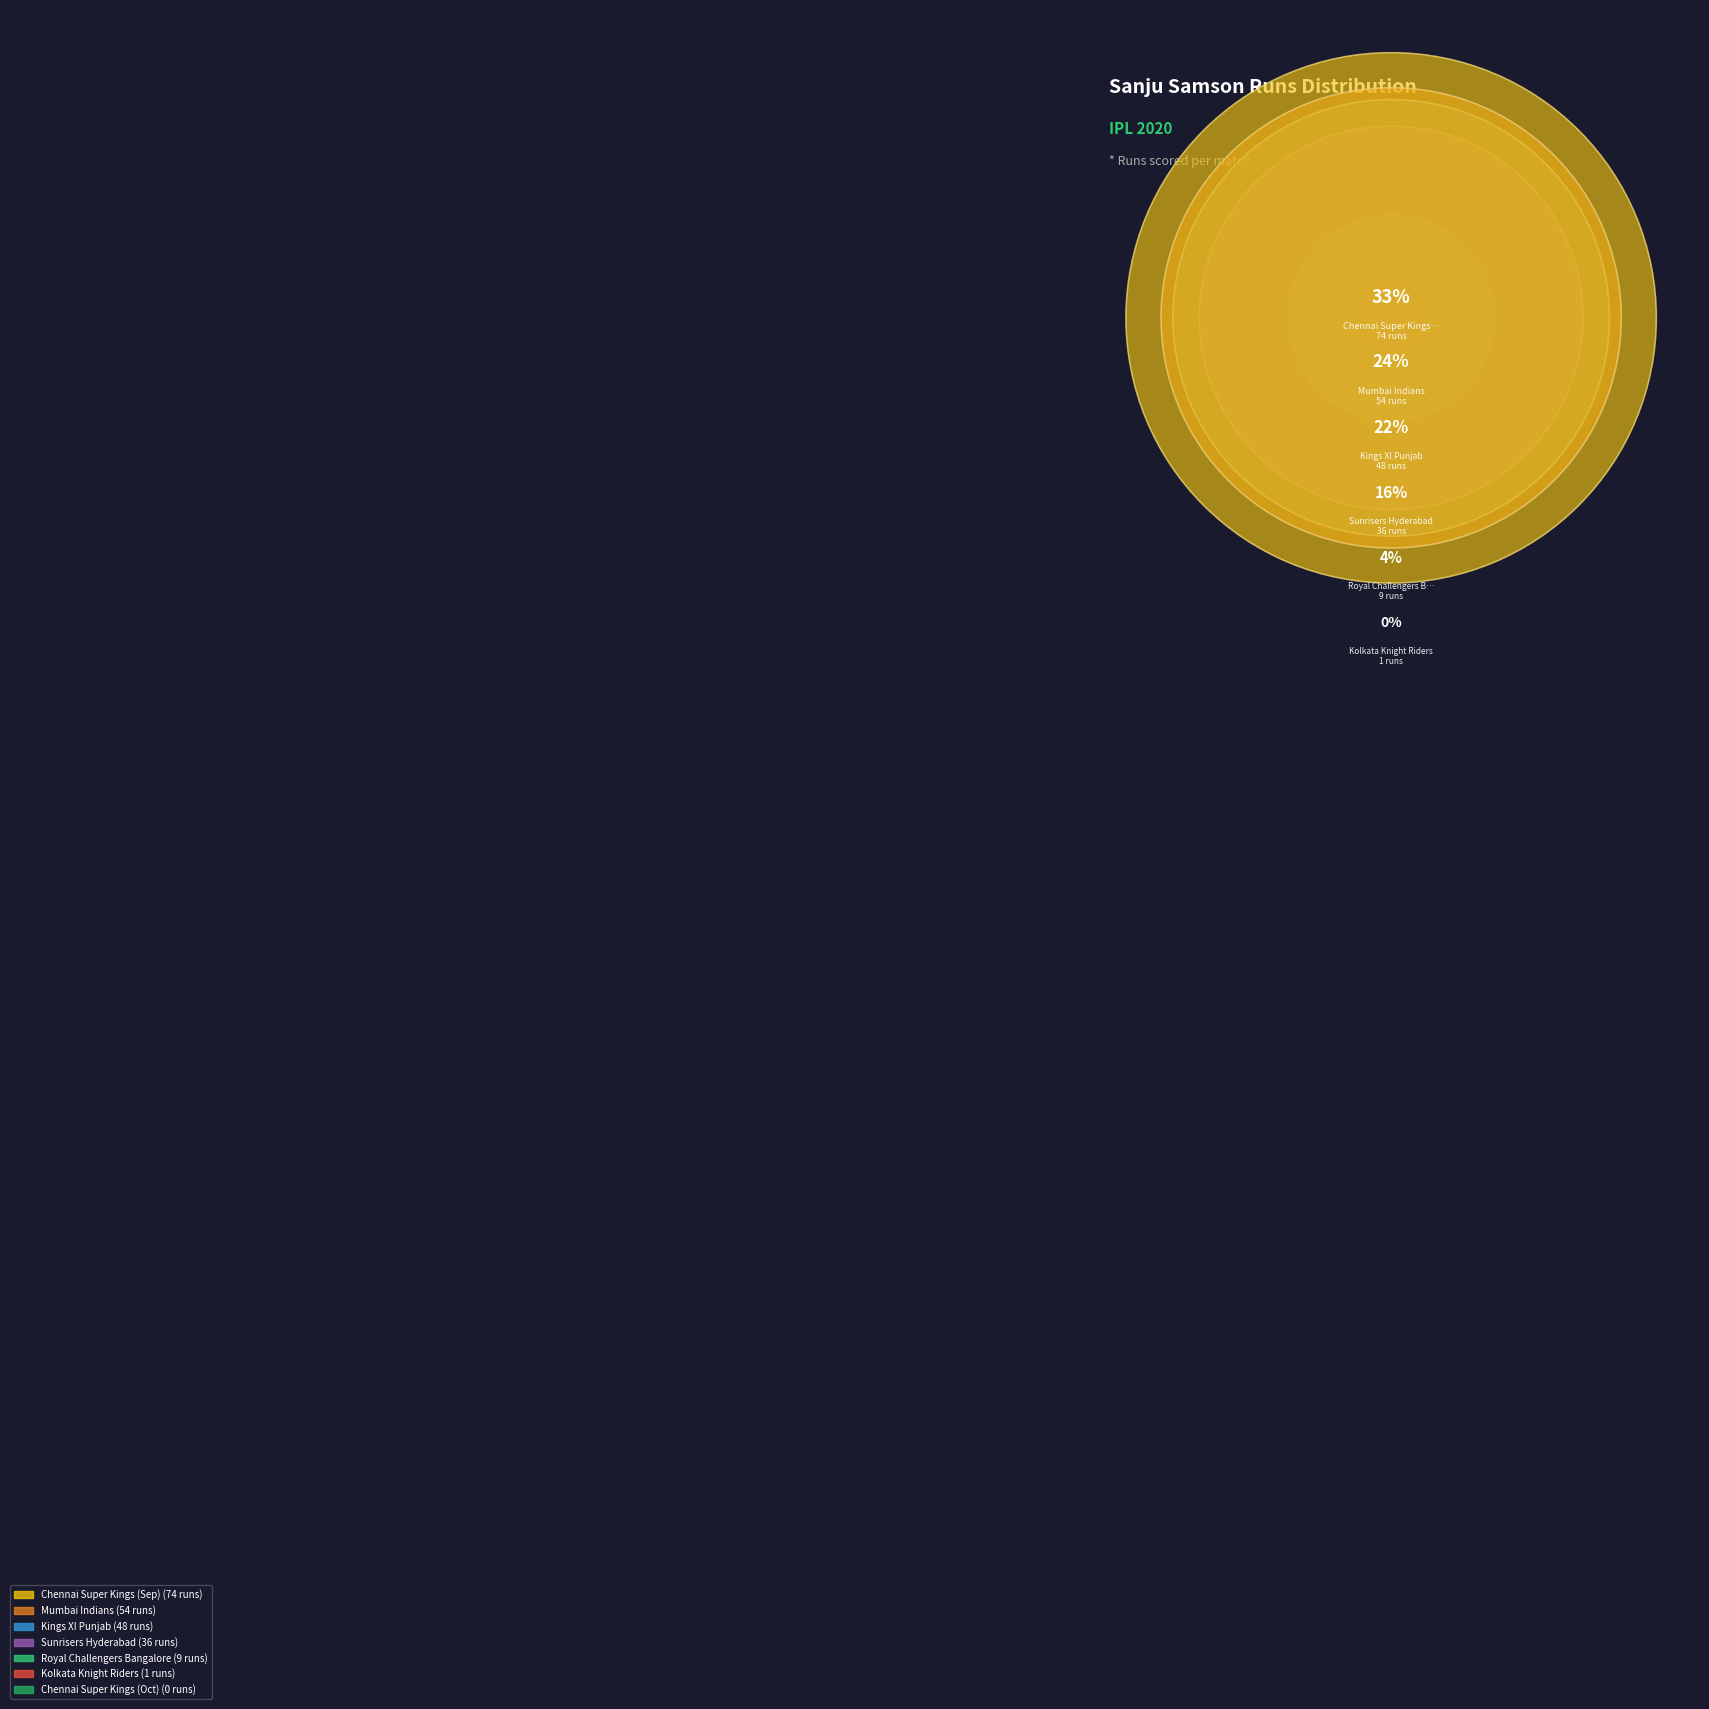

To the nearest percent, what is the difference between the largest and smallest slice percentages?

33%